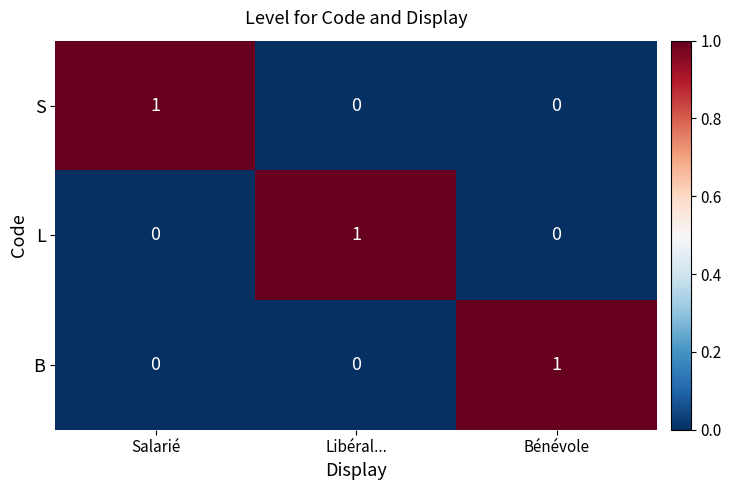

Reading right to left, extract all data points from this chart.

S: Bénévole=0	Libéral...=0	Salarié=1
L: Bénévole=0	Libéral...=1	Salarié=0
B: Bénévole=1	Libéral...=0	Salarié=0